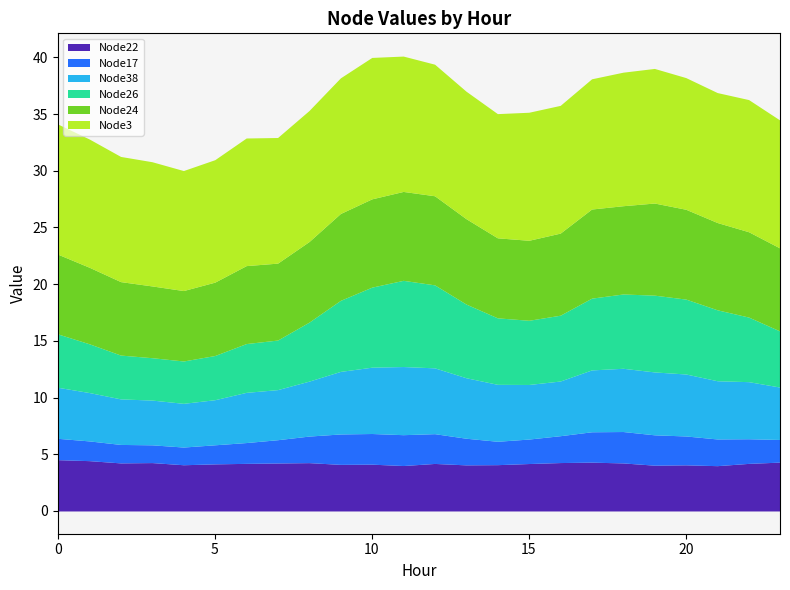

Between 21 and 9, which is larger?

9